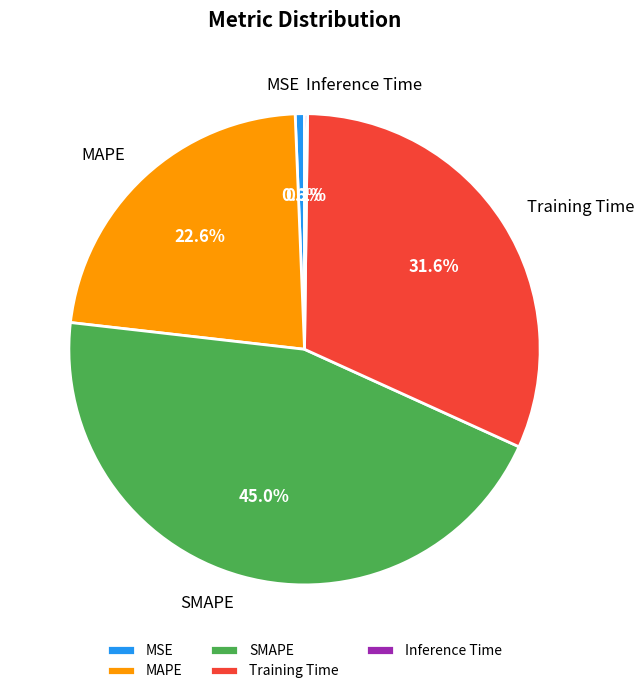

True or false: Training Time accounts for 23% of the total.

False